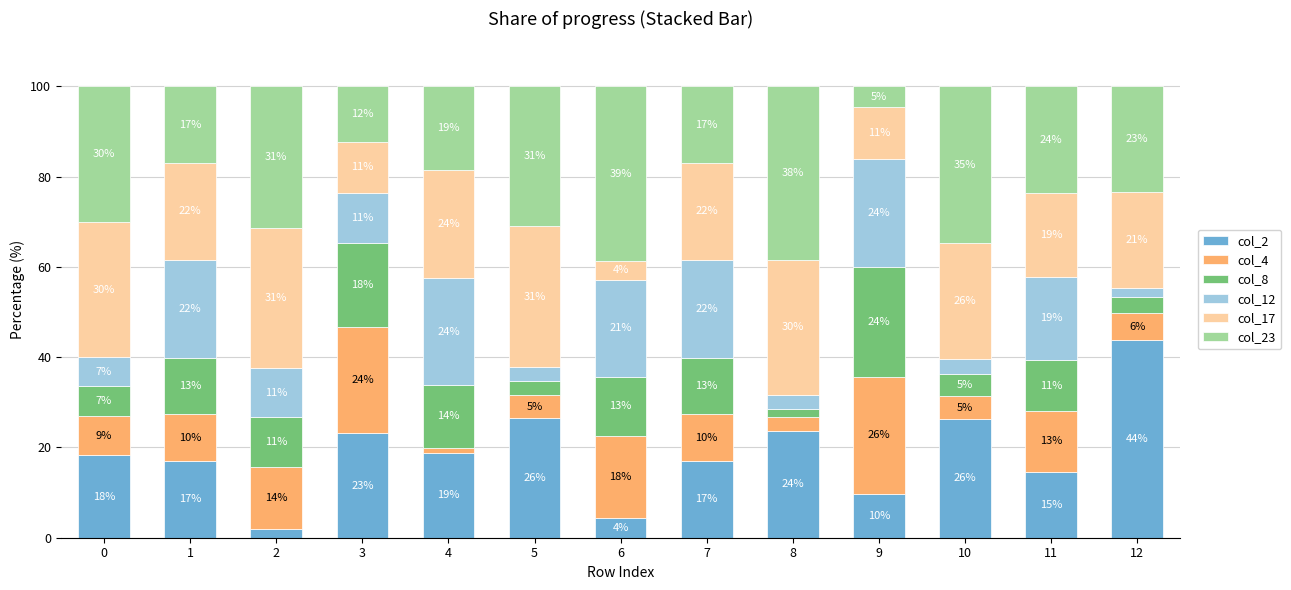

Which has a higher value, 9 or 8?

8